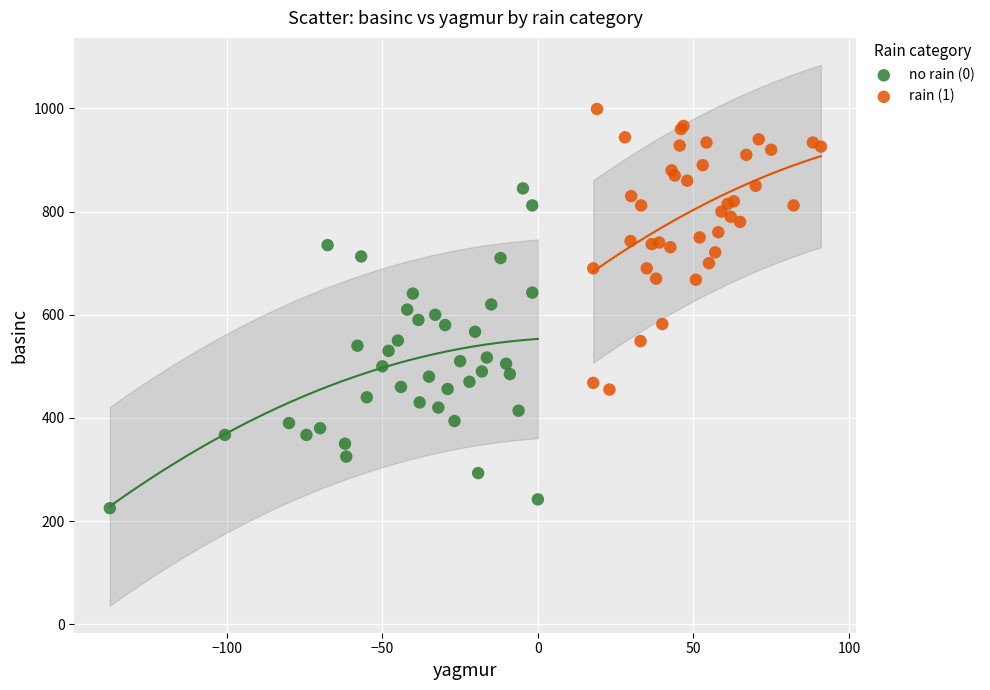

Which series reaches the minimum Y coordinate?

no rain (0)